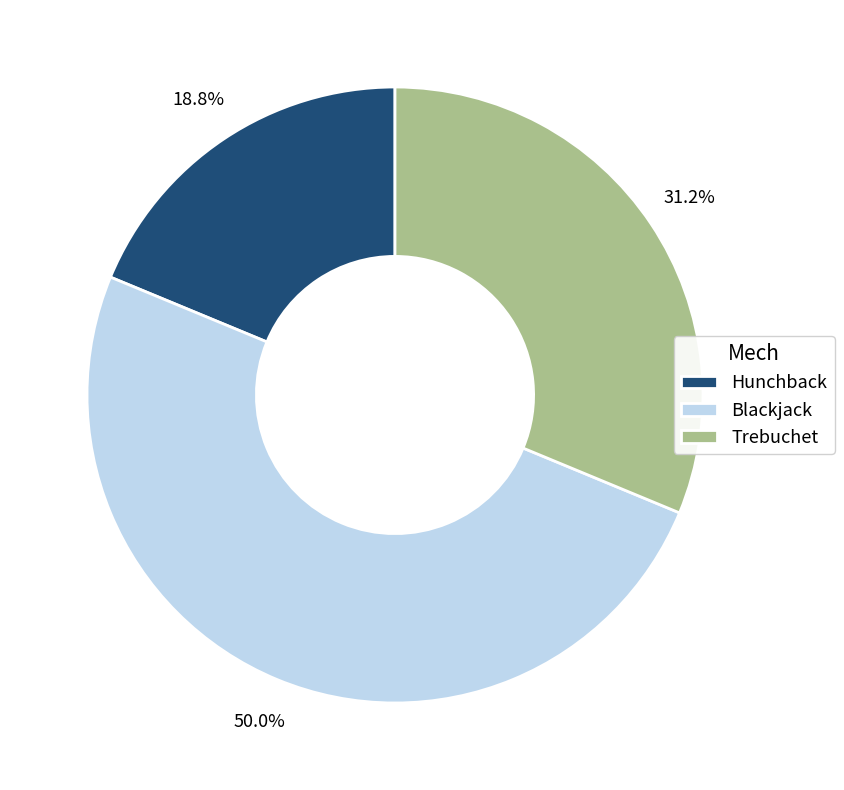

Is Hunchback the majority of the pie?

No